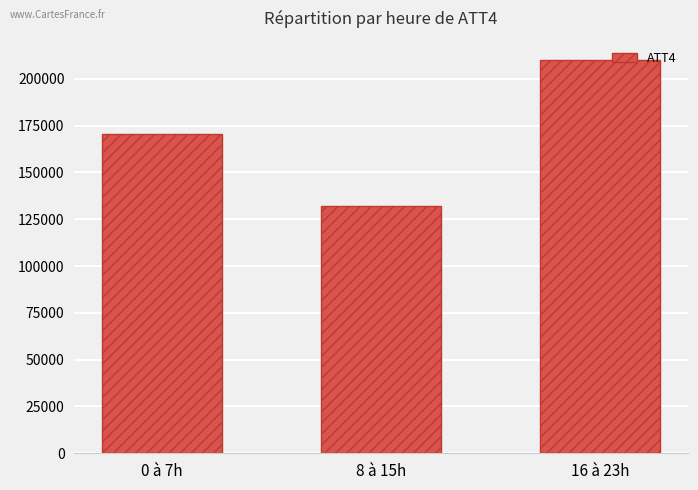

List the labels in order of value, smallest first.

8 à 15h, 0 à 7h, 16 à 23h